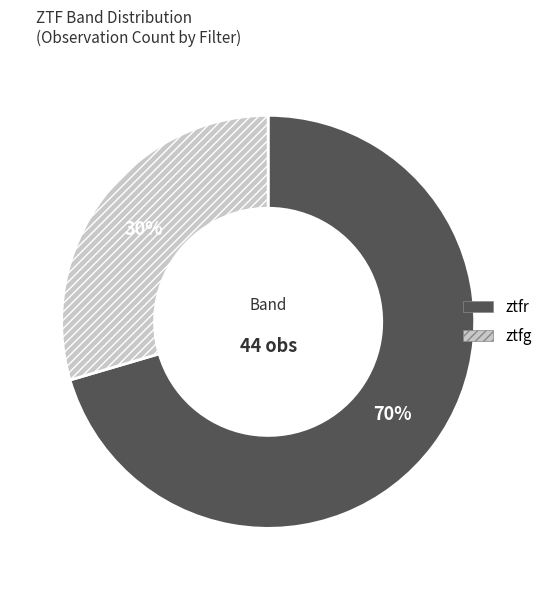

Is the sum of ztfg and ztfr greater than half?

Yes